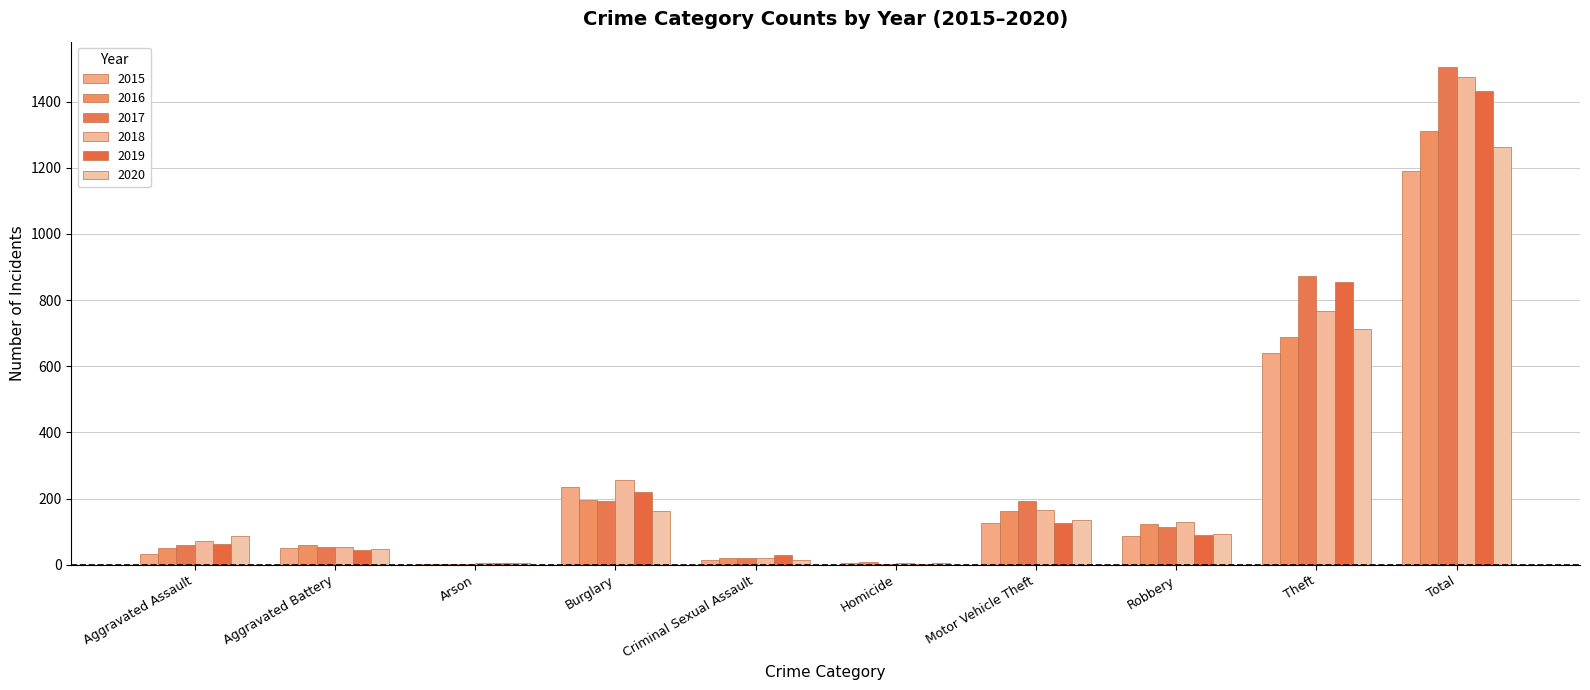

Reading left to right, what are all the values shown in this chart?

2015: Aggravated Assault=31	Aggravated Battery=50	Arson=3	Burglary=236	Criminal Sexual Assault=13	Homicide=4	Motor Vehicle Theft=125	Robbery=87	Theft=641	Total=1190
2016: Aggravated Assault=50	Aggravated Battery=60	Arson=3	Burglary=194	Criminal Sexual Assault=20	Homicide=8	Motor Vehicle Theft=163	Robbery=123	Theft=689	Total=1310
2017: Aggravated Assault=59	Aggravated Battery=54	Arson=1	Burglary=192	Criminal Sexual Assault=19	Homicide=2	Motor Vehicle Theft=191	Robbery=115	Theft=873	Total=1506
2018: Aggravated Assault=72	Aggravated Battery=52	Arson=6	Burglary=257	Criminal Sexual Assault=20	Homicide=5	Motor Vehicle Theft=164	Robbery=130	Theft=767	Total=1473
2019: Aggravated Assault=61	Aggravated Battery=45	Arson=5	Burglary=221	Criminal Sexual Assault=29	Homicide=3	Motor Vehicle Theft=125	Robbery=89	Theft=855	Total=1433
2020: Aggravated Assault=87	Aggravated Battery=48	Arson=4	Burglary=163	Criminal Sexual Assault=13	Homicide=6	Motor Vehicle Theft=134	Robbery=94	Theft=713	Total=1262